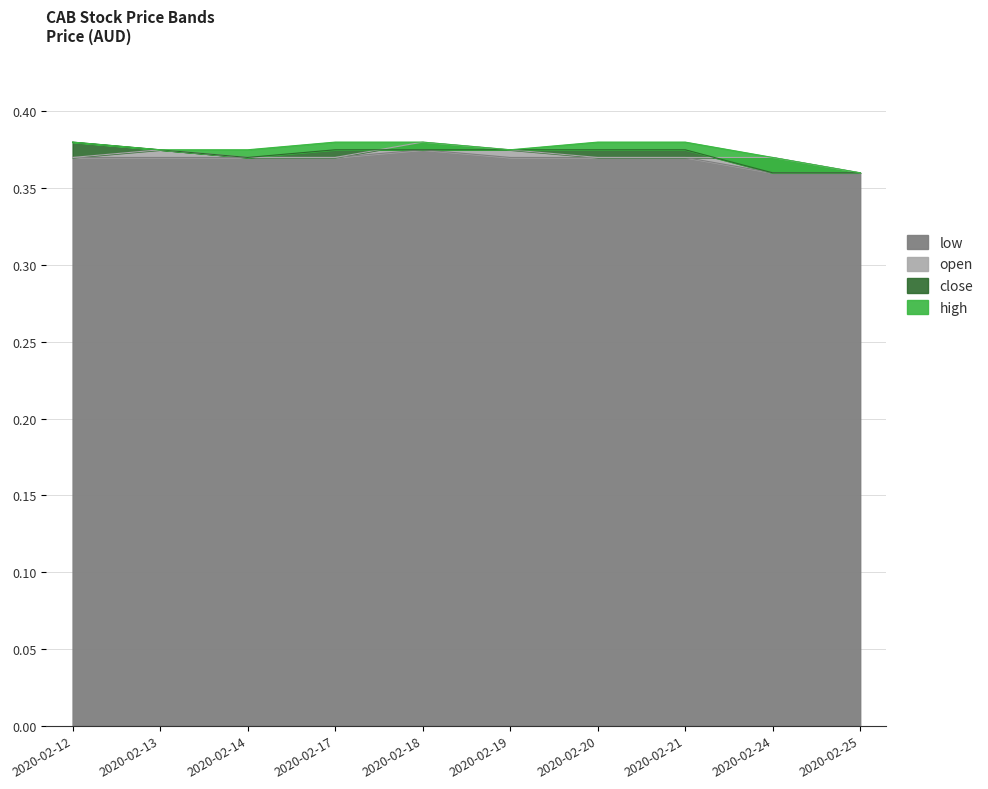

The value of high at 2020-02-21 is 0.4. True or false?

True